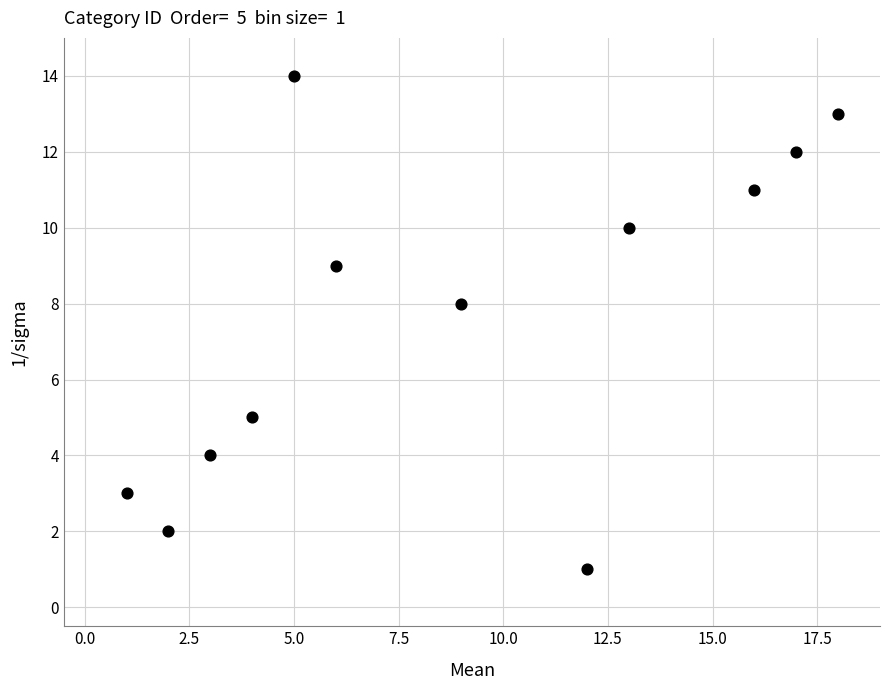

What Y value in the scatter plot is closest to 7?

8